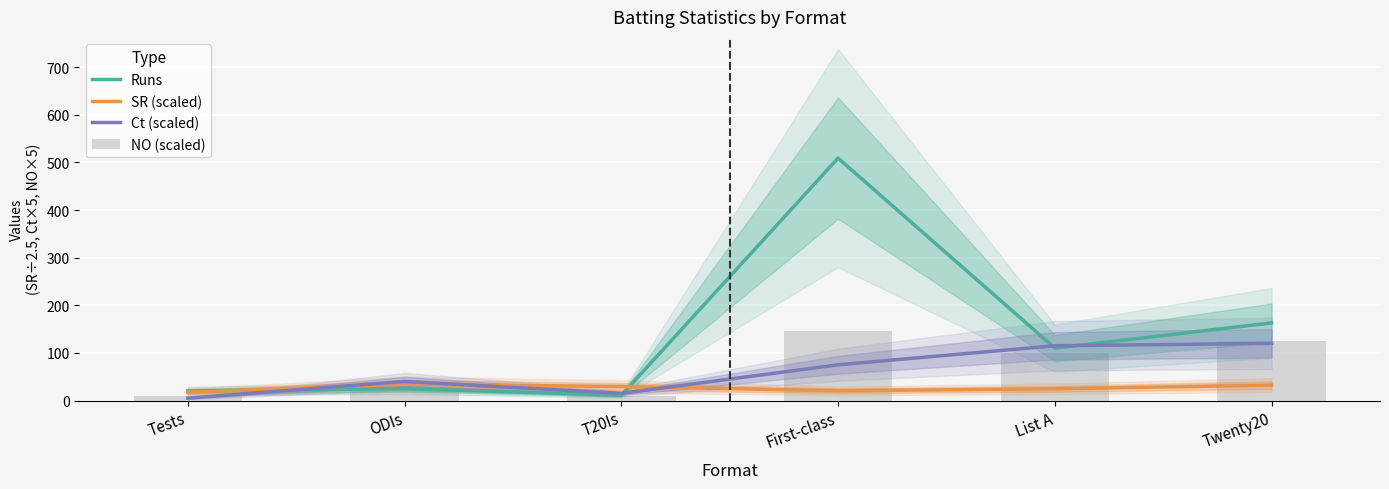

What is the value of the Ct (scaled) bar at the 3rd from the left?

15.0